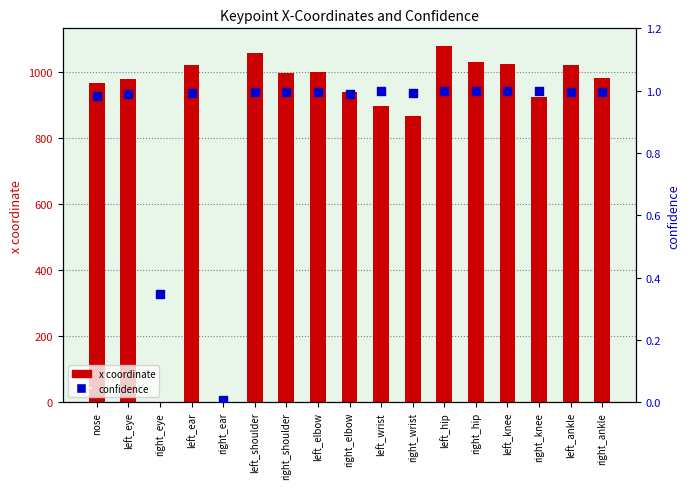

At how many categories does at least one series exceed 984?

8